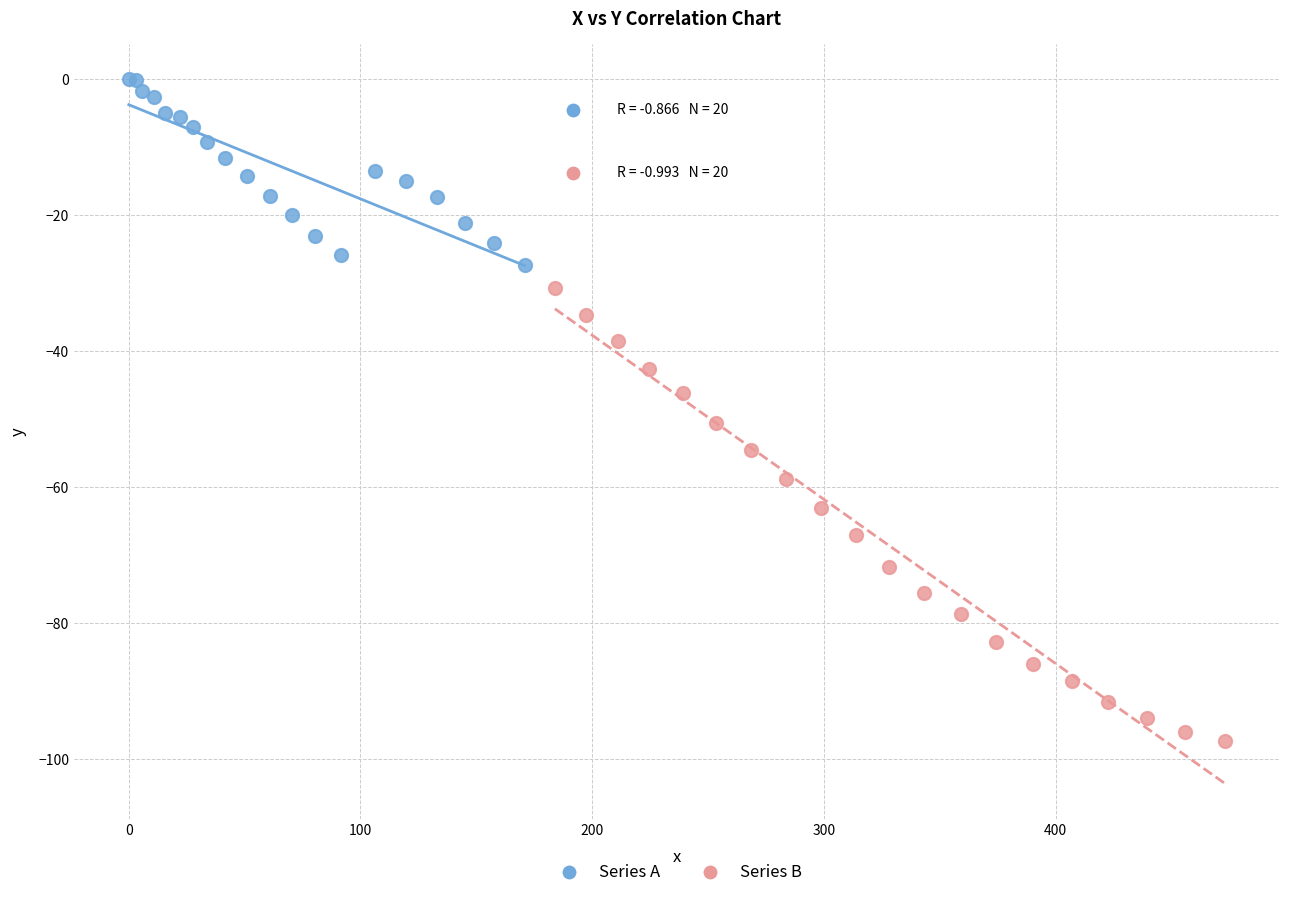

Which series reaches the minimum Y coordinate?

Series B